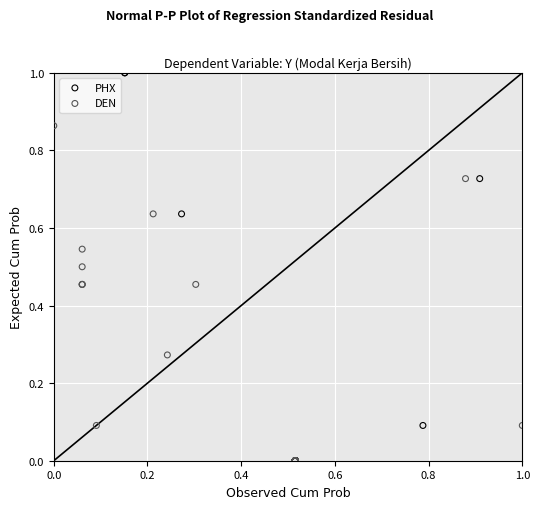

Which series has the widest spread of Y values?

PHX